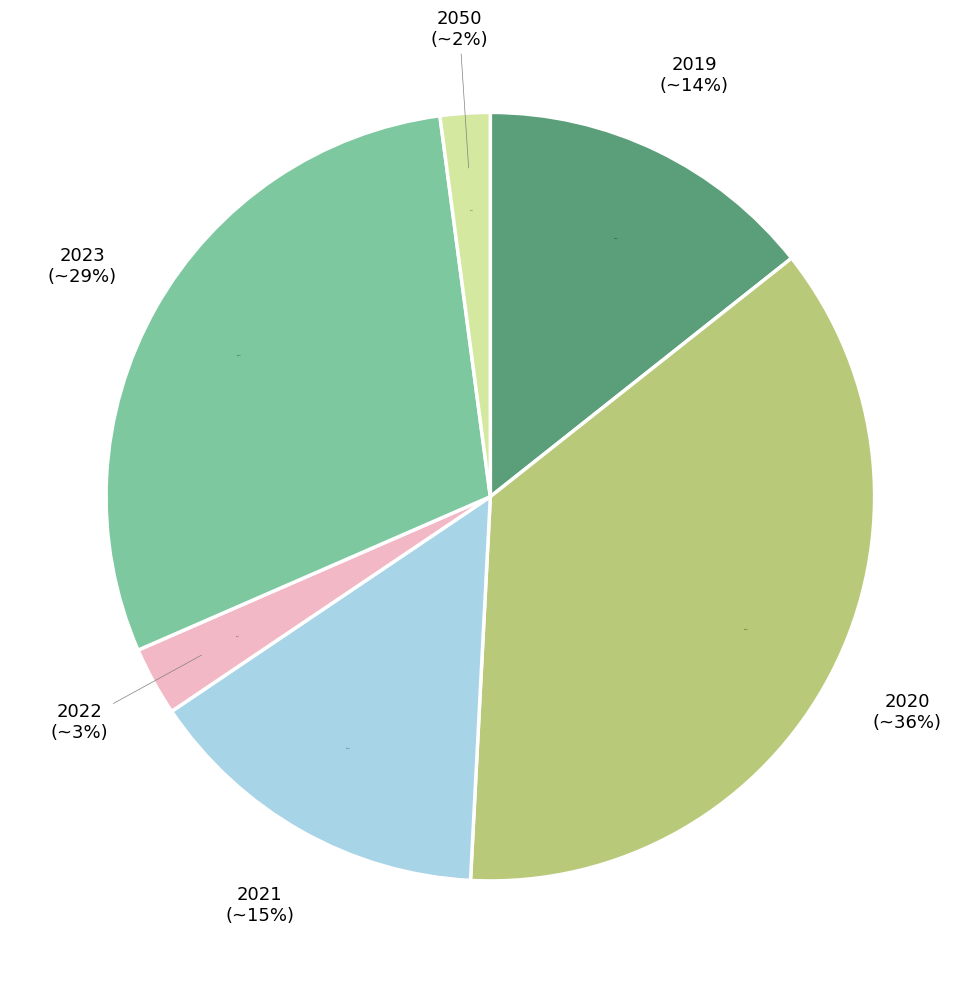

To the nearest percent, what percentage of the pie is 2019?

14%